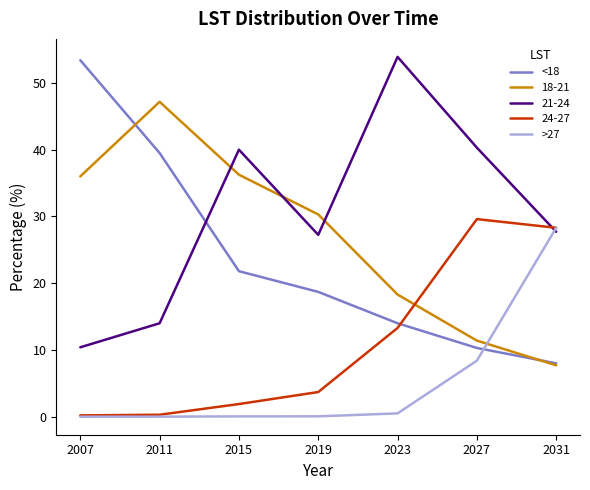

What is the difference between the maximum and second lowest values in the <18 series?

43.1